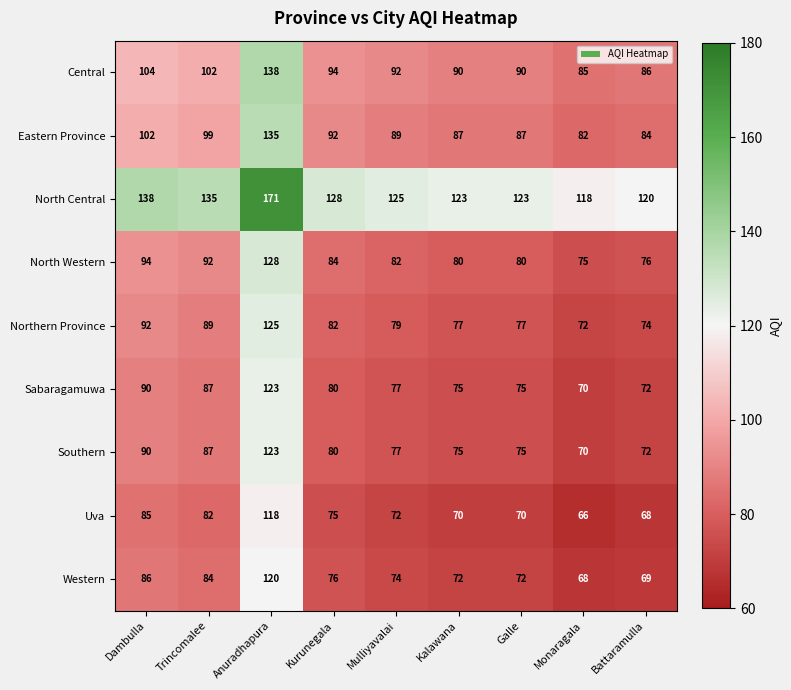

What is the difference between the highest and lowest values at Anuradhapura?

53